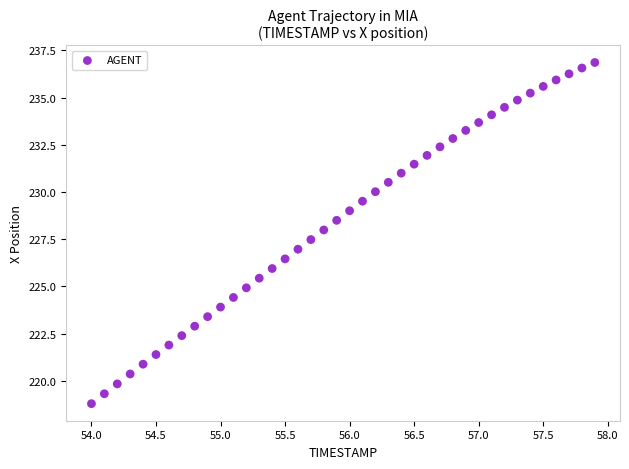

What is the range of Y values (max minus min)?

18.1